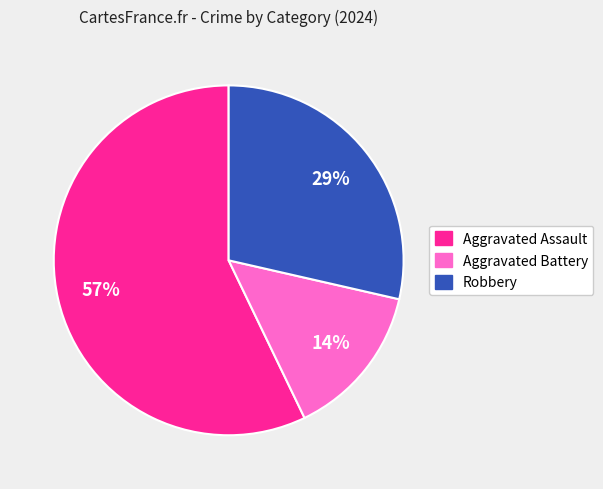

Is there any slice that represents more than half of the pie?

Yes